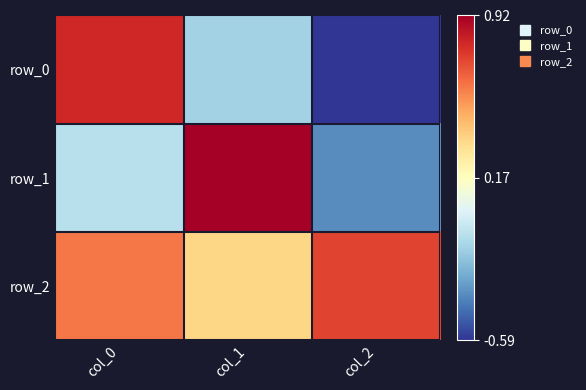

What is the total value across all series at col_1?

1.1